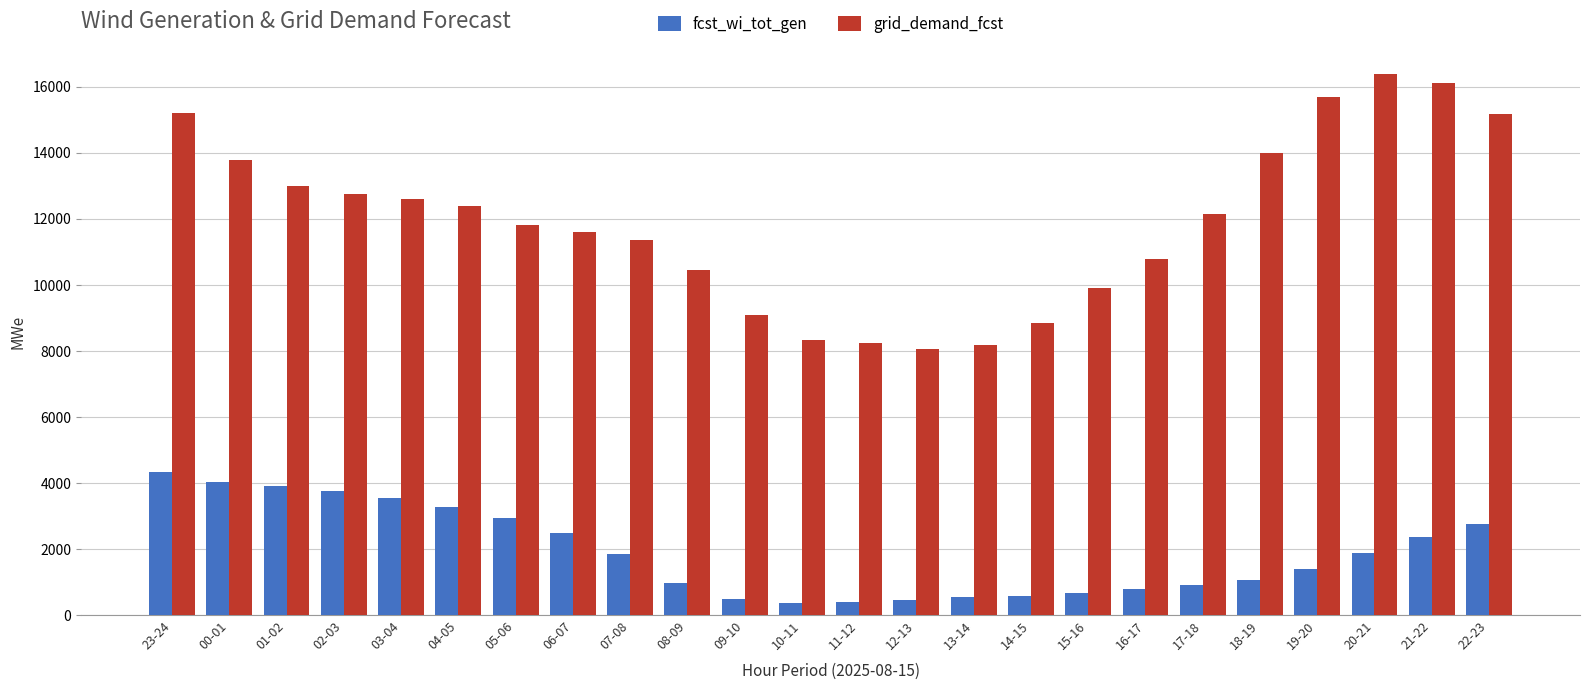

Is the value of grid_demand_fcst at 23-24 greater than the value of fcst_wi_tot_gen at 16-17?

Yes